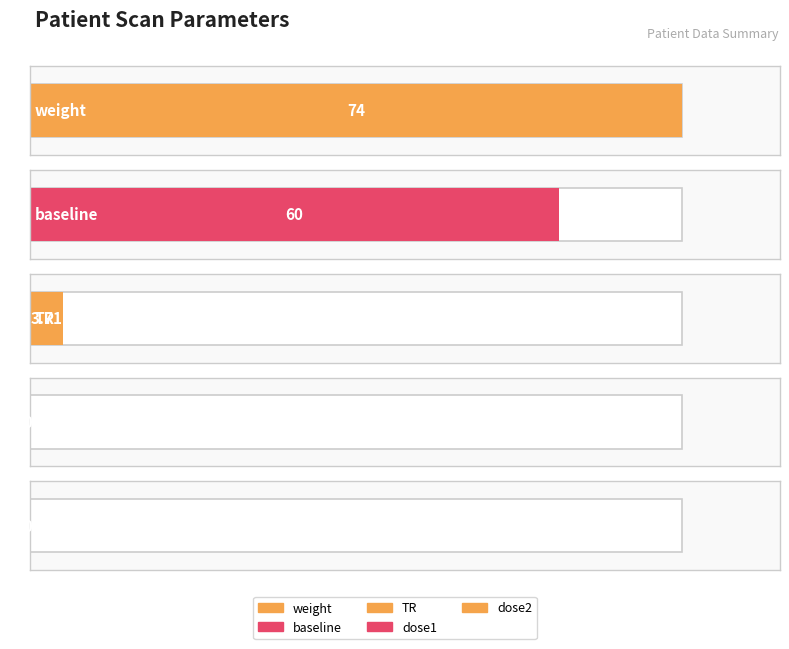

What is the difference between the values at weight and baseline?

14.0